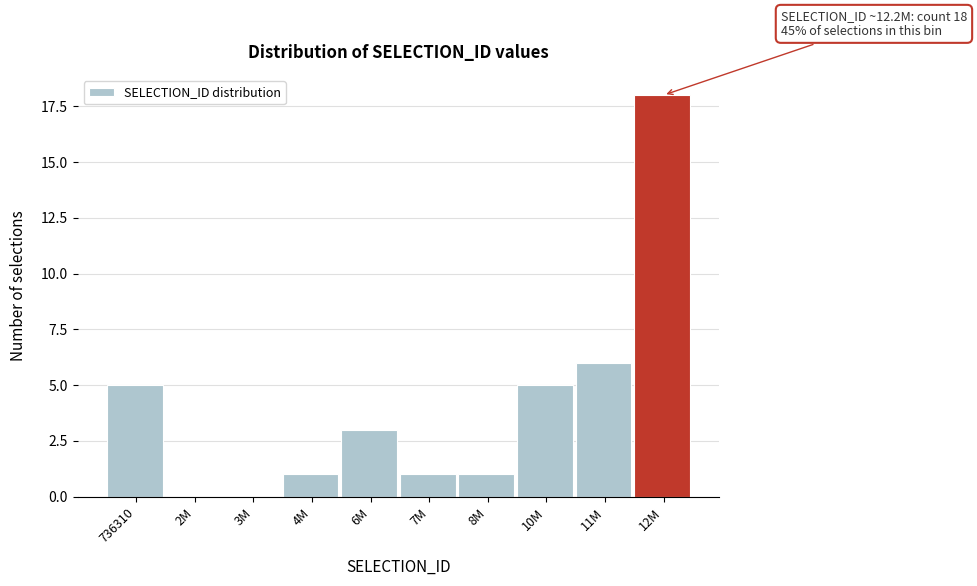

Reading right to left, transcribe all the data shown in this chart.

12M=18	11M=6	10M=5	8M=1	7M=1	6M=3	4M=1	3M=0	2M=0	736310=5